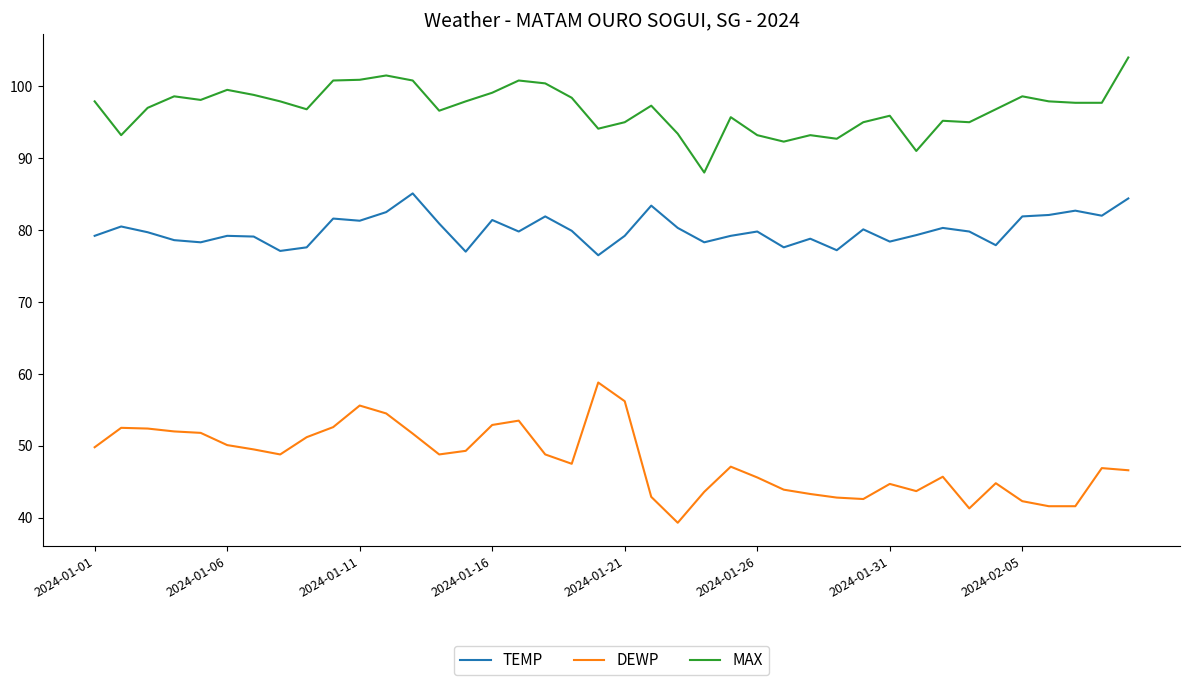

What is the highest value of the TEMP series?

85.1